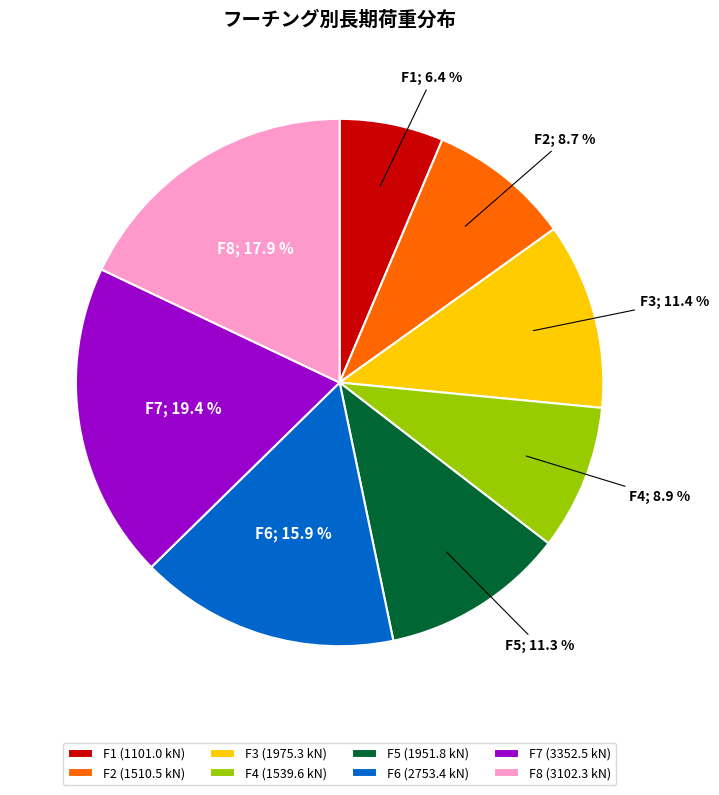

Approximately how many times larger is the value at F4 compared to F1?

1.4